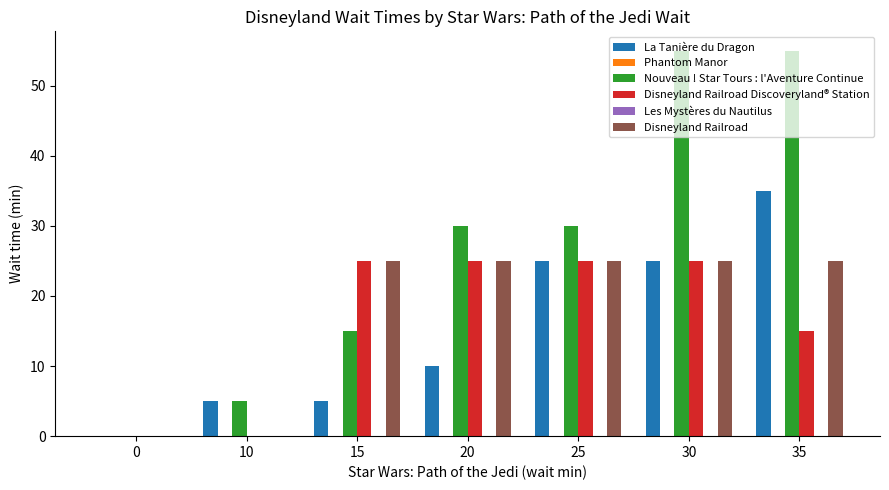

How many bars are there in each group?

6